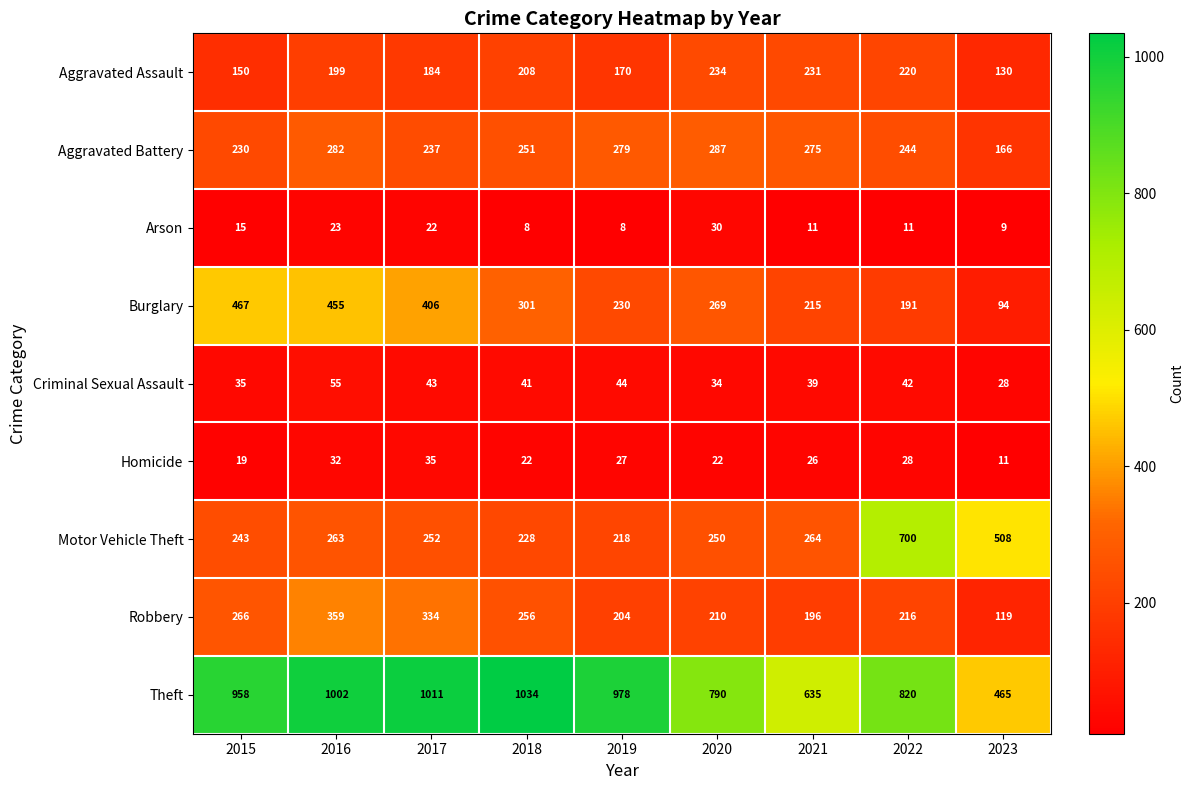

Rank the series by their maximum value, from highest to lowest.

Theft, Motor Vehicle Theft, Burglary, Robbery, Aggravated Battery, Aggravated Assault, Criminal Sexual Assault, Homicide, Arson